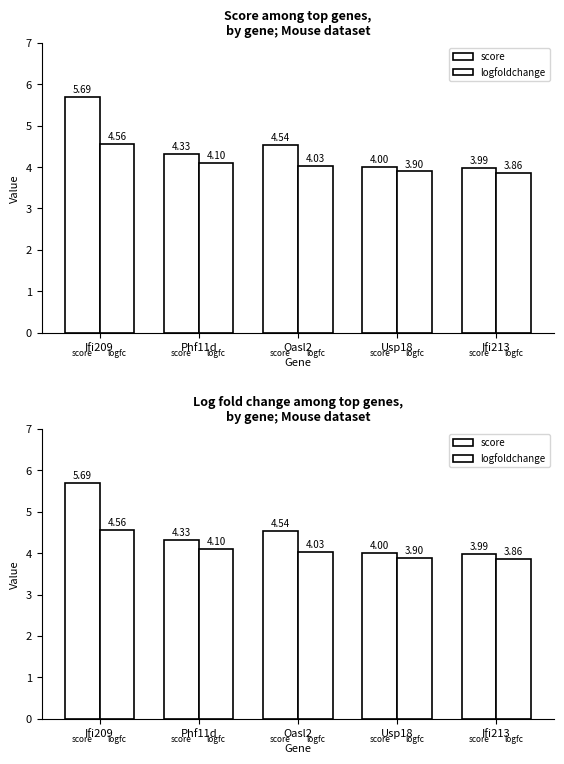

Rank the series by their maximum value, from lowest to highest.

logfoldchange, score